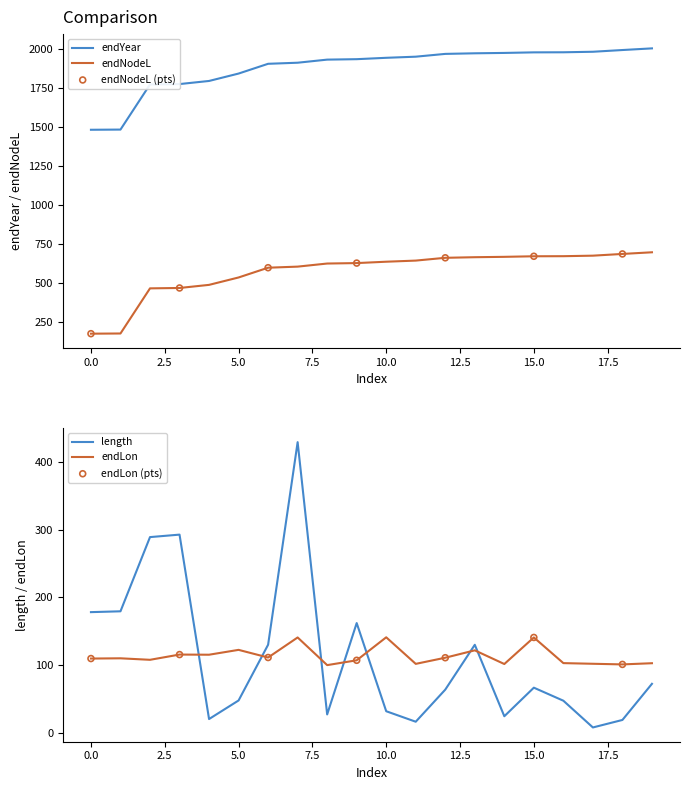

What are all the series names shown in the legend?

endYear, endNodeL, length, endLon